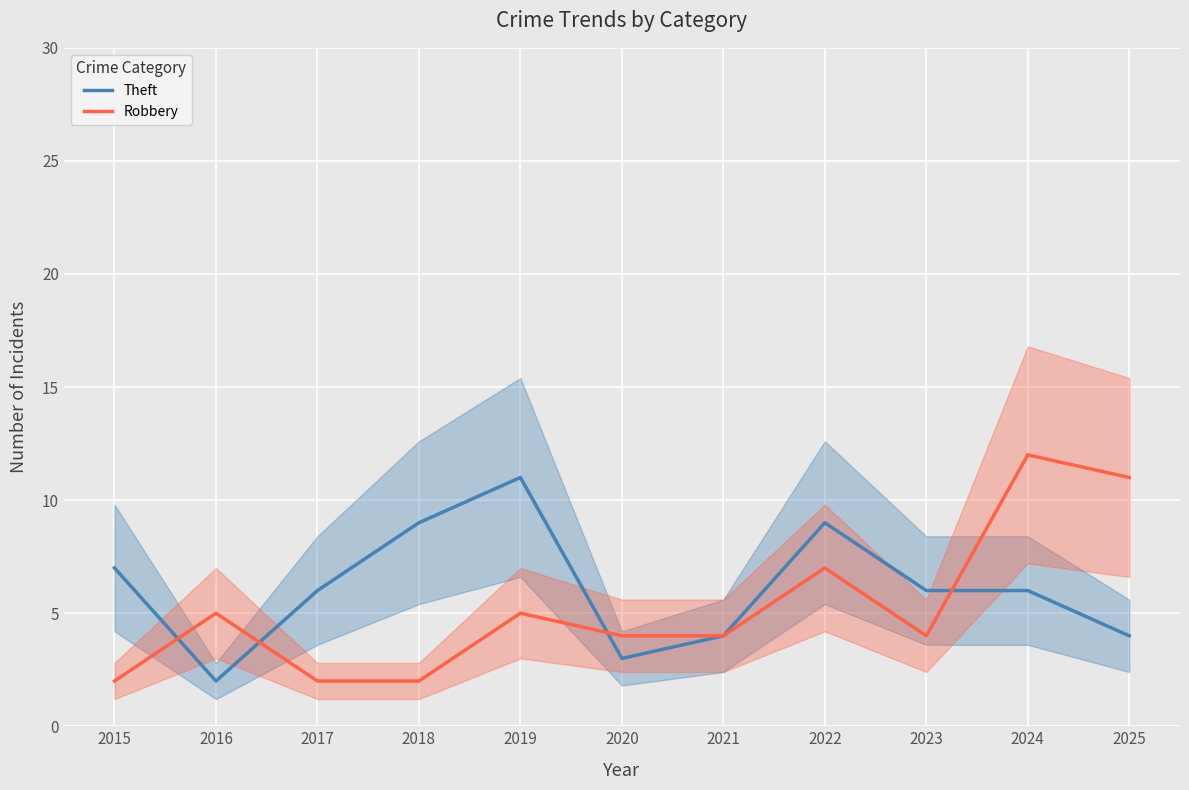

Is it true that Robbery equals 4 at 2020?

True